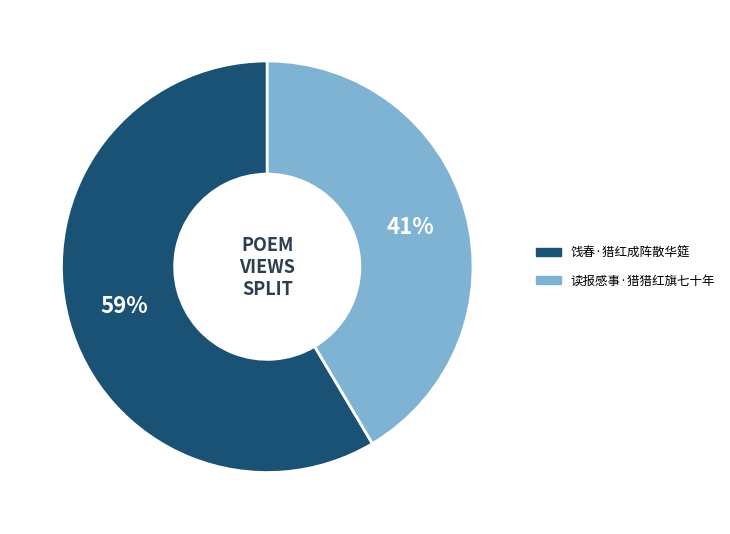

Rank the categories by value from highest to lowest.

饯春·猎红成阵散华筵, 读报感事·猎猎红旗七十年